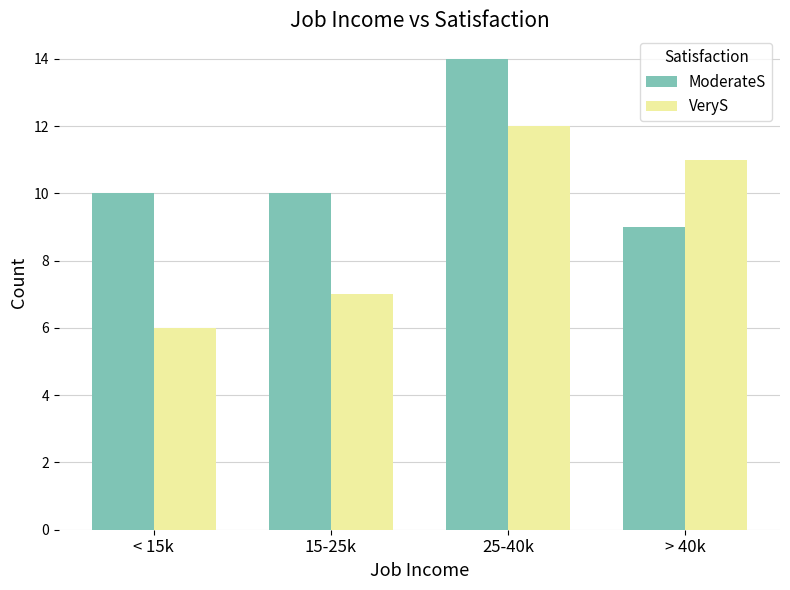

Read the ModerateS value at < 15k.

10